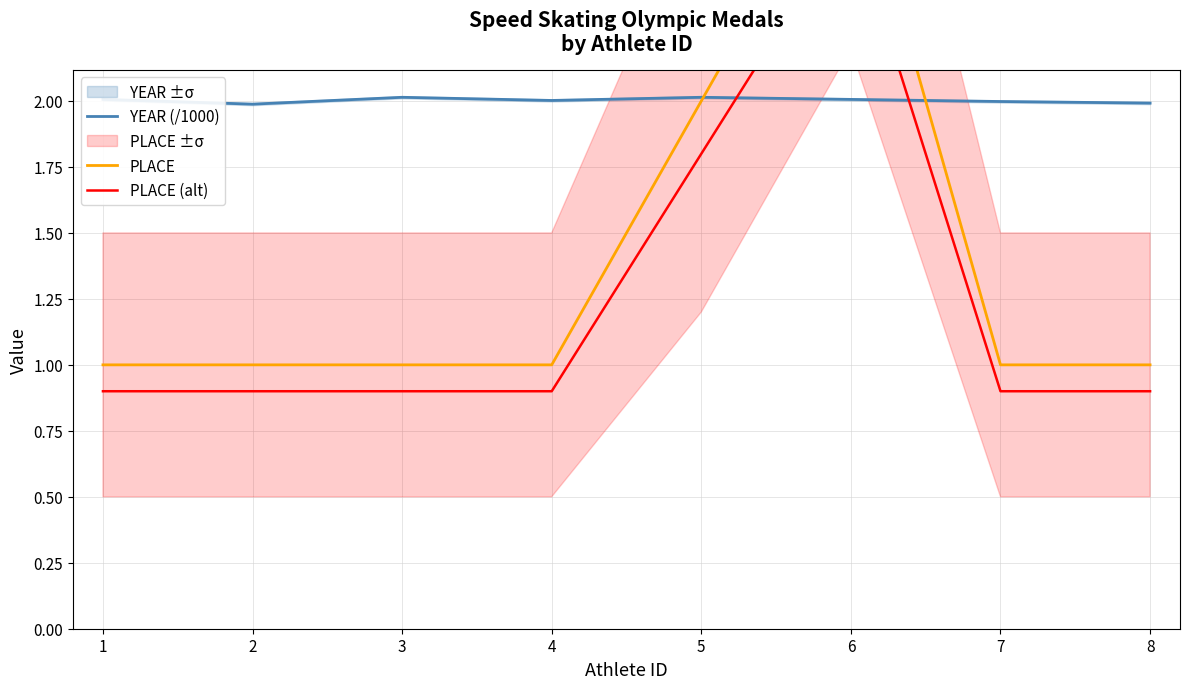

Is the value of PLACE (alt) at 7 greater than the value of YEAR (/1000) at 6?

No